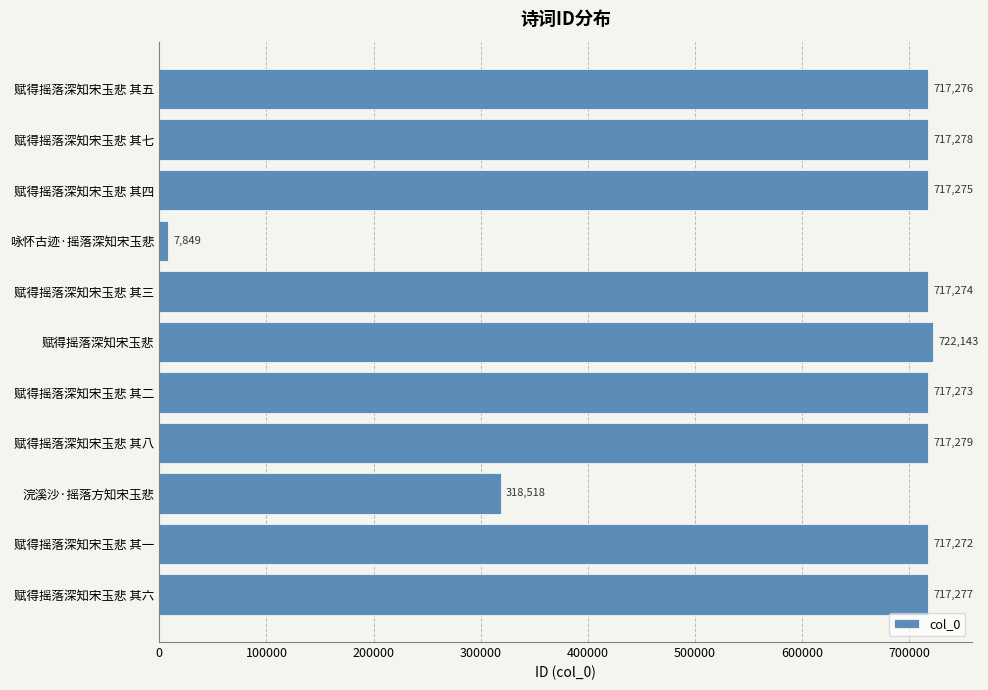

List the labels in order of value, smallest first.

咏怀古迹·摇落深知宋玉悲, 浣溪沙·摇落方知宋玉悲, 赋得摇落深知宋玉悲 其一, 赋得摇落深知宋玉悲 其二, 赋得摇落深知宋玉悲 其三, 赋得摇落深知宋玉悲 其四, 赋得摇落深知宋玉悲 其五, 赋得摇落深知宋玉悲 其六, 赋得摇落深知宋玉悲 其七, 赋得摇落深知宋玉悲 其八, 赋得摇落深知宋玉悲